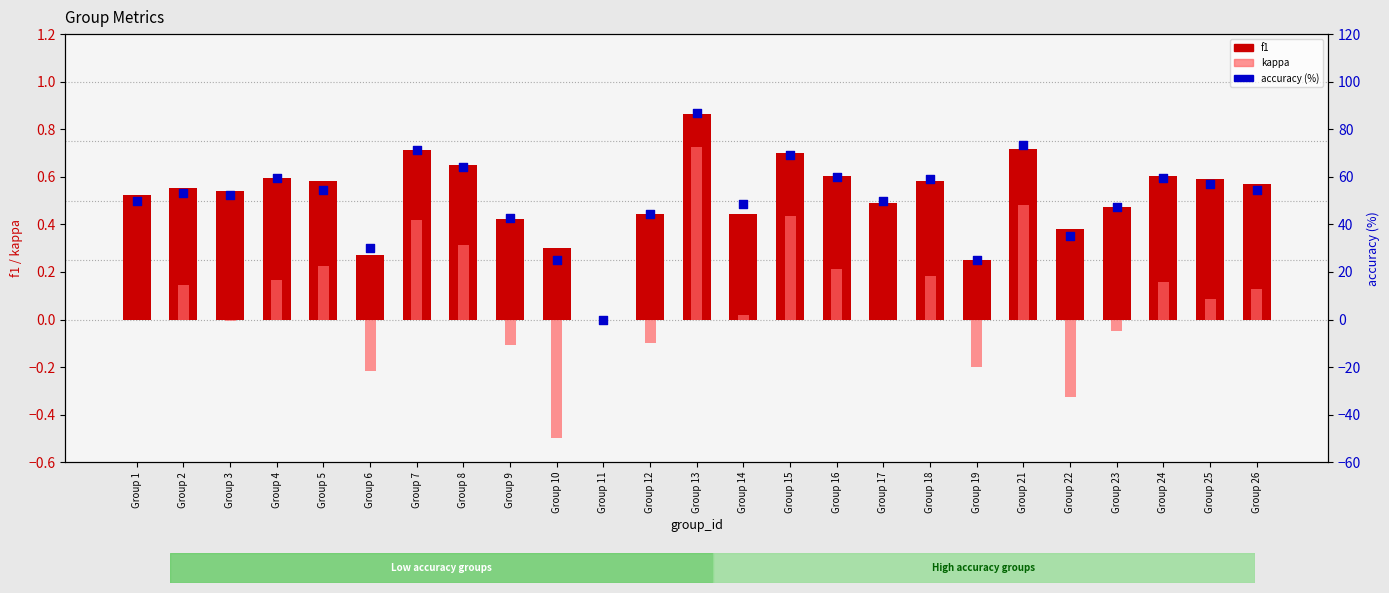

Which series reaches the maximum Y coordinate?

accuracy (%)